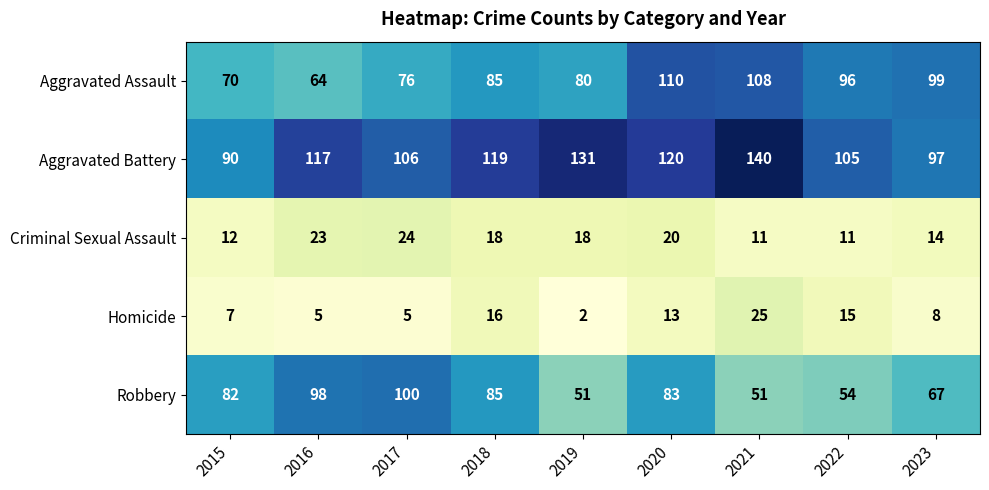

What is the minimum value for Robbery?

51